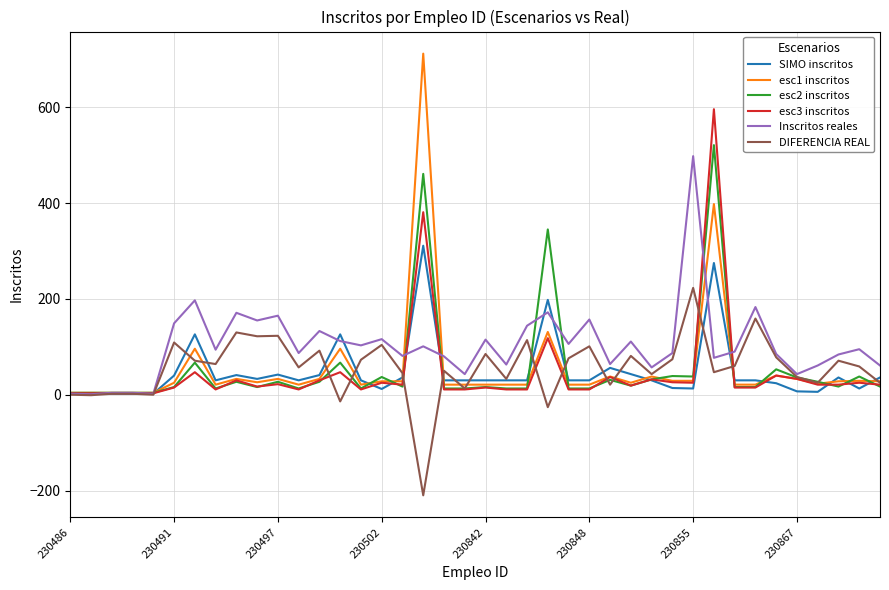

What is the sum of all esc2 inscritos values?

2160